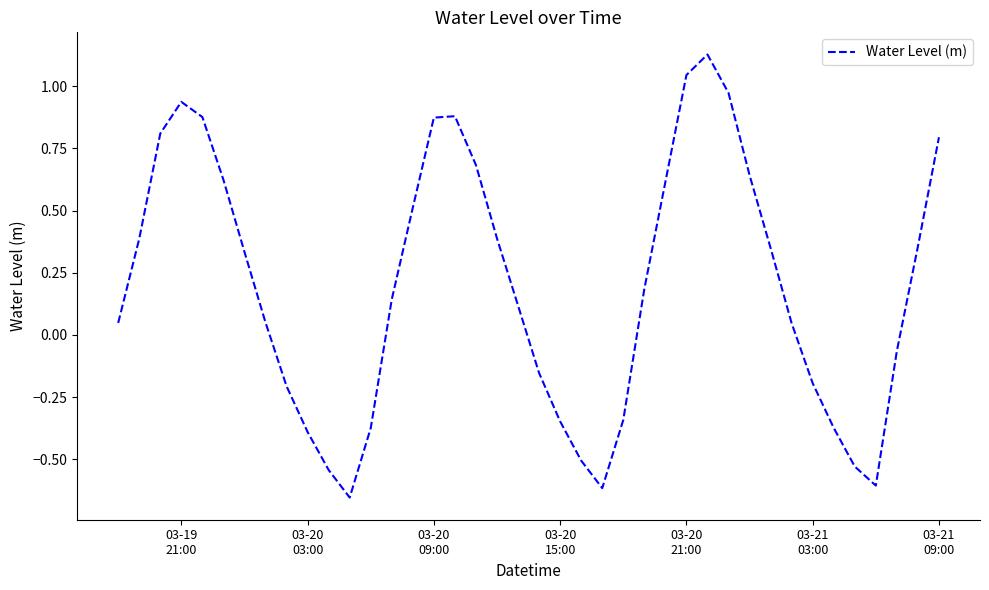

What is the difference between the maximum and minimum values?

1.8